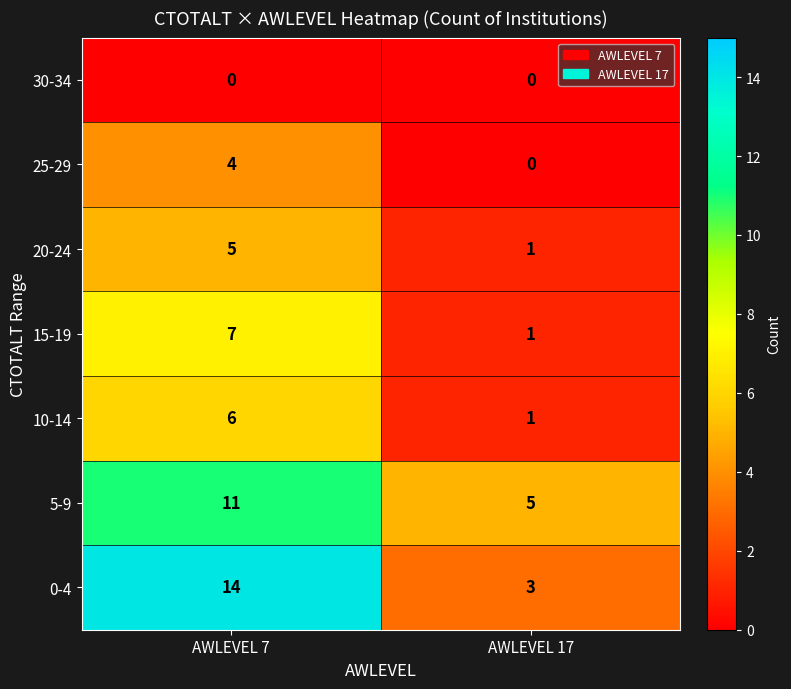

What is the sum of the 25-29 values at AWLEVEL 17 and AWLEVEL 7?

4